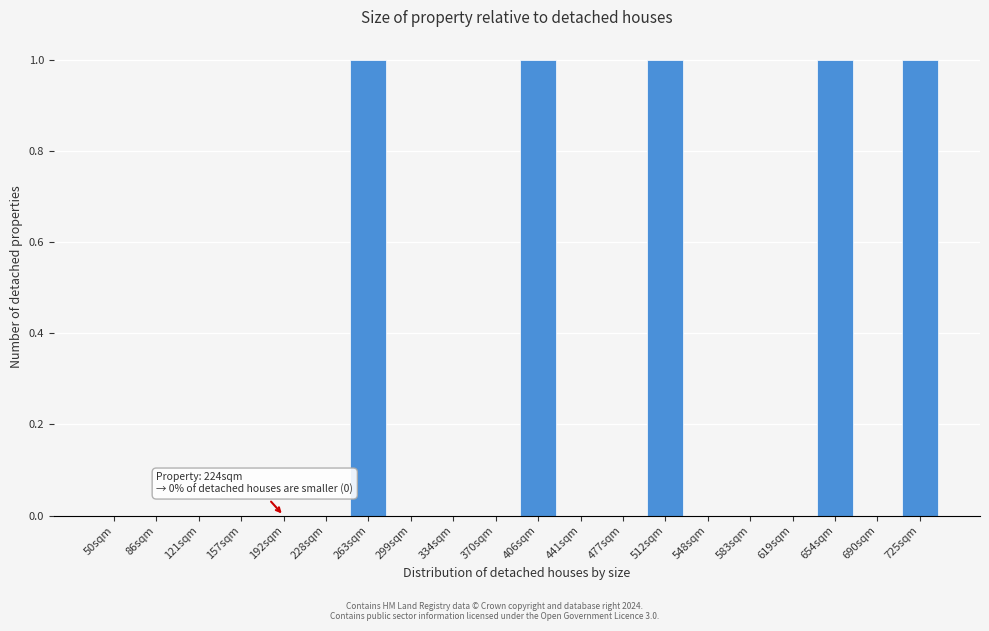

Reading left to right, transcribe all the data shown in this chart.

50sqm=0	86sqm=0	121sqm=0	157sqm=0	192sqm=0	228sqm=0	263sqm=1	299sqm=0	334sqm=0	370sqm=0	406sqm=1	441sqm=0	477sqm=0	512sqm=1	548sqm=0	583sqm=0	619sqm=0	654sqm=1	690sqm=0	725sqm=1